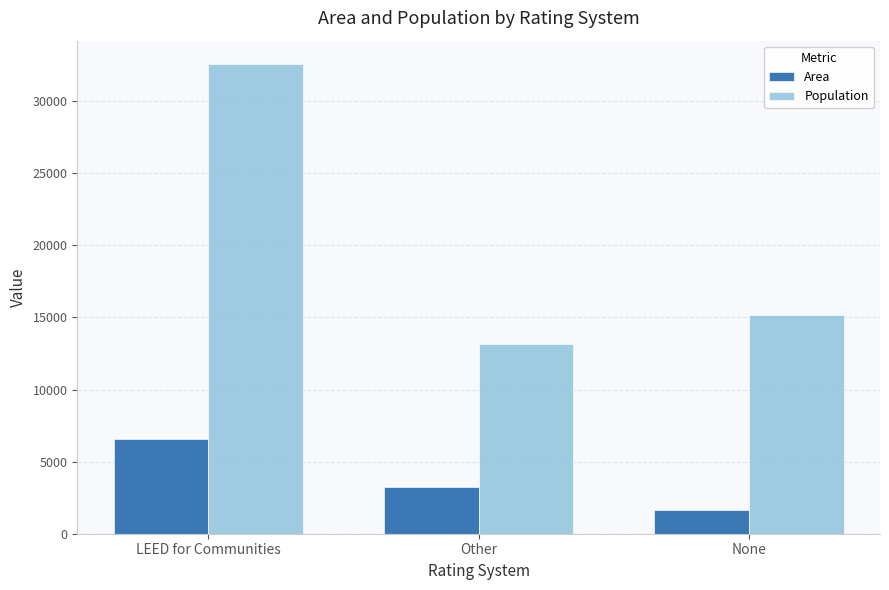

What is the total value across all series at Other?

16423